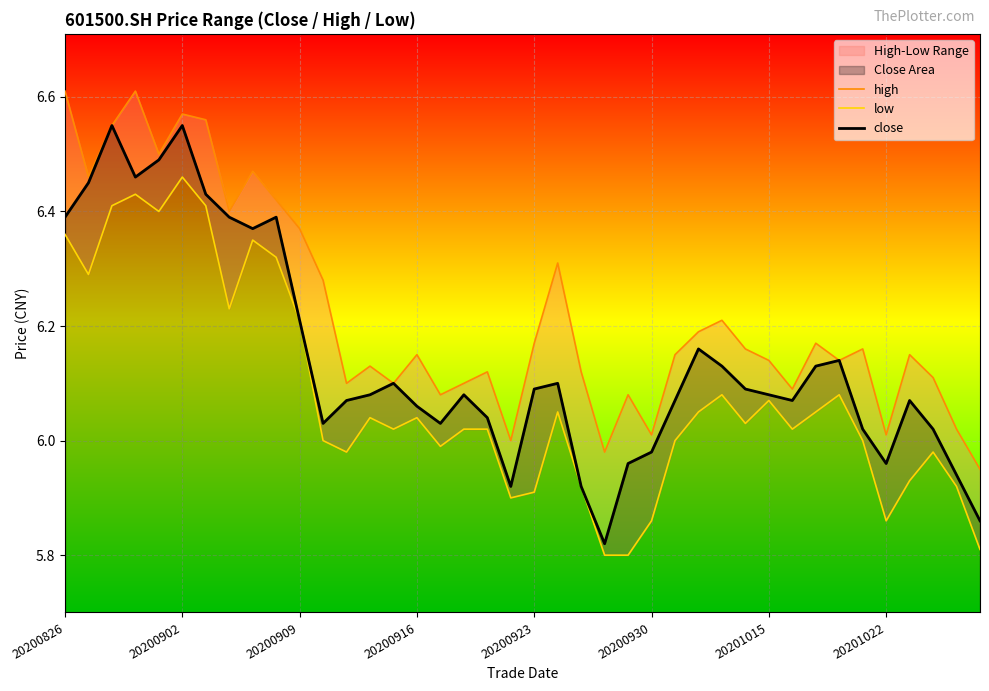

What is the greatest value displayed?

6.6